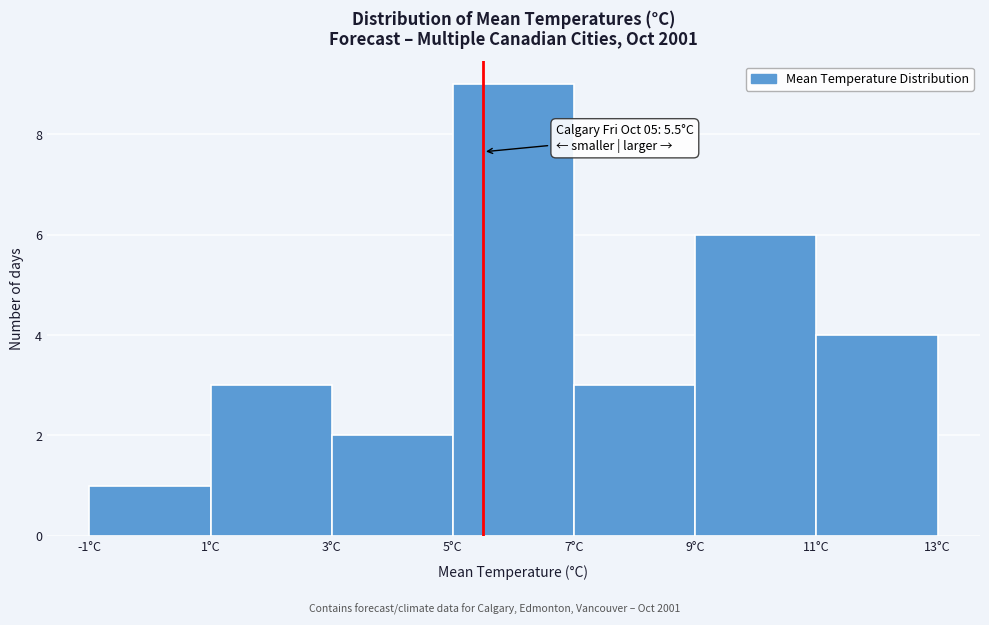

Which range on the x-axis has the tallest bar?

5 to 7